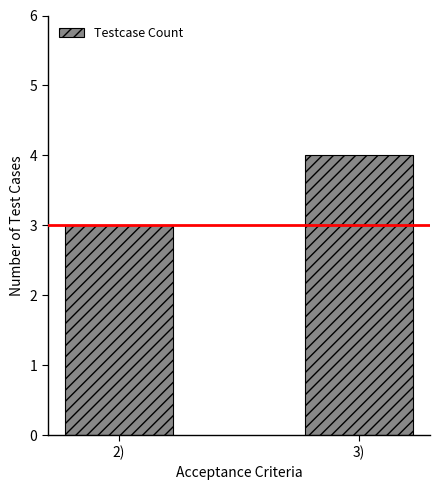

What is the average value?

4